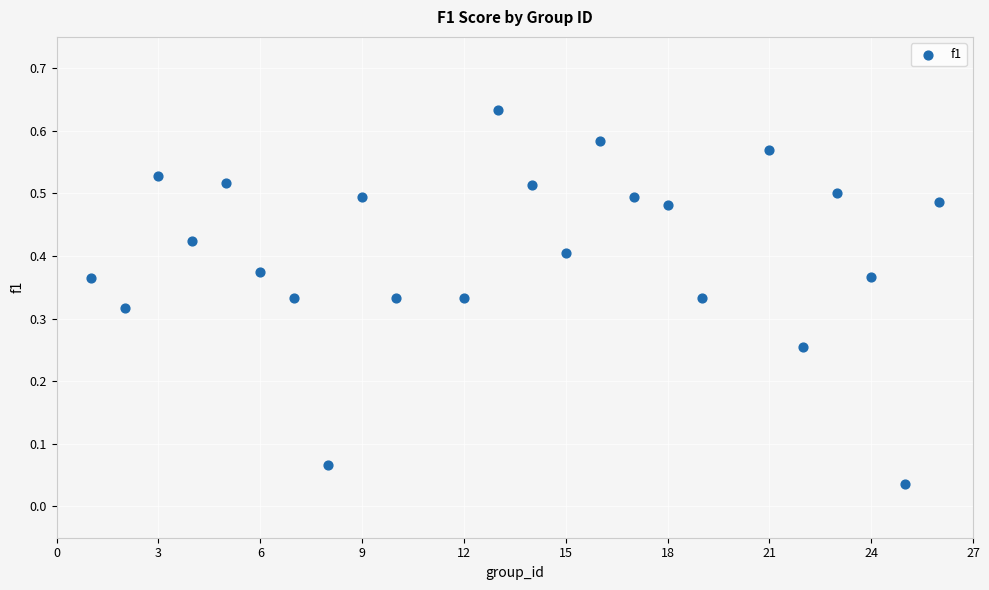

What is the range of X values (max minus min)?

25.0